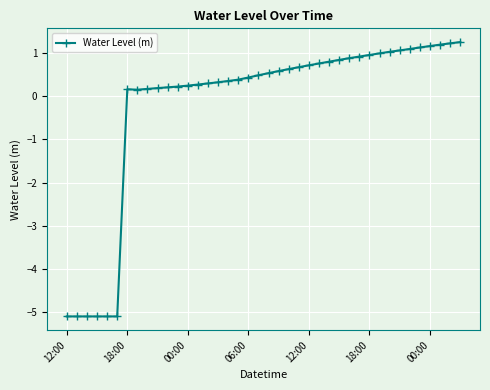

What is the maximum value shown in the chart?

1.3